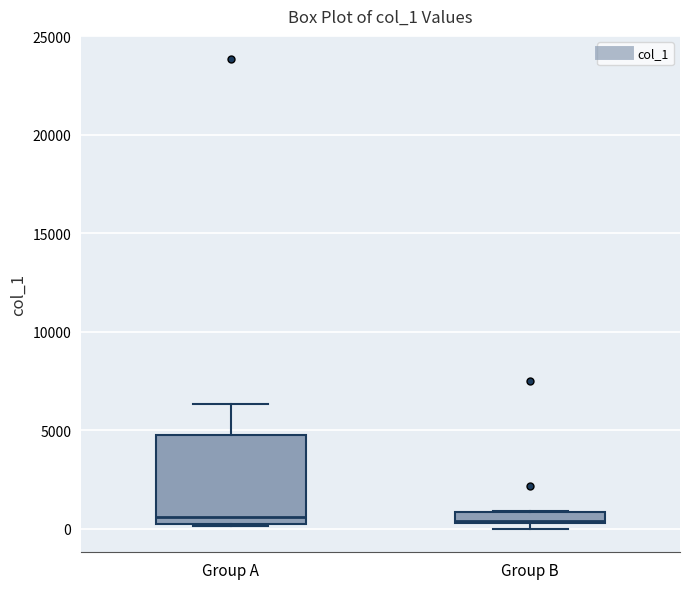

Where is the upper edge of the box for Group A on the y-axis? The values are not printed on the chart, so give them approximately, as read against the axis.

4500